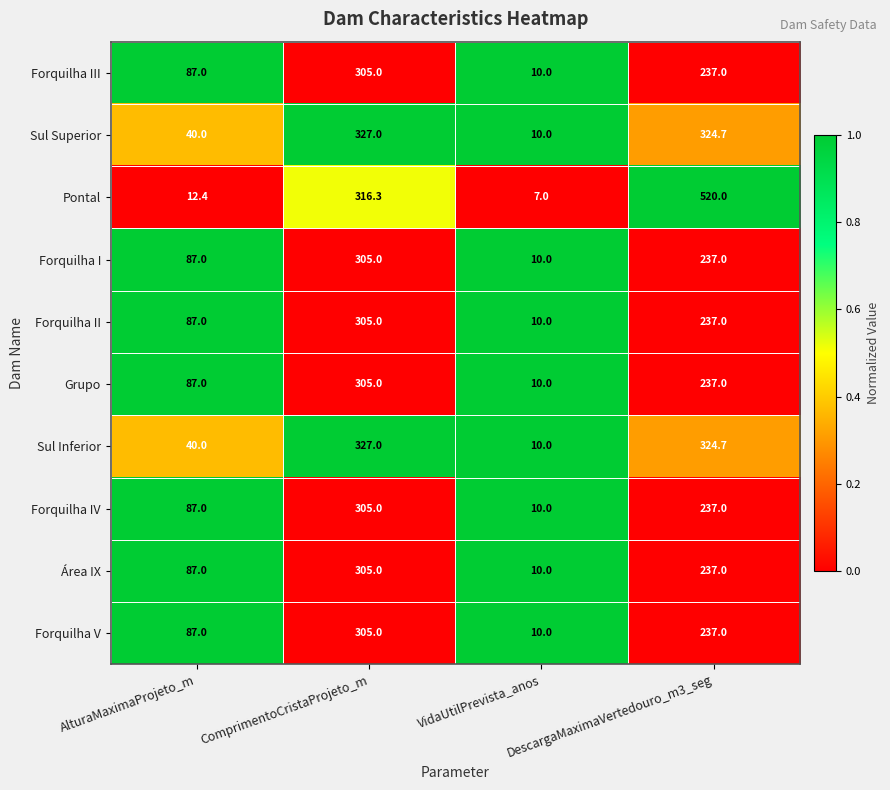

How many categories are shown in the chart?

4